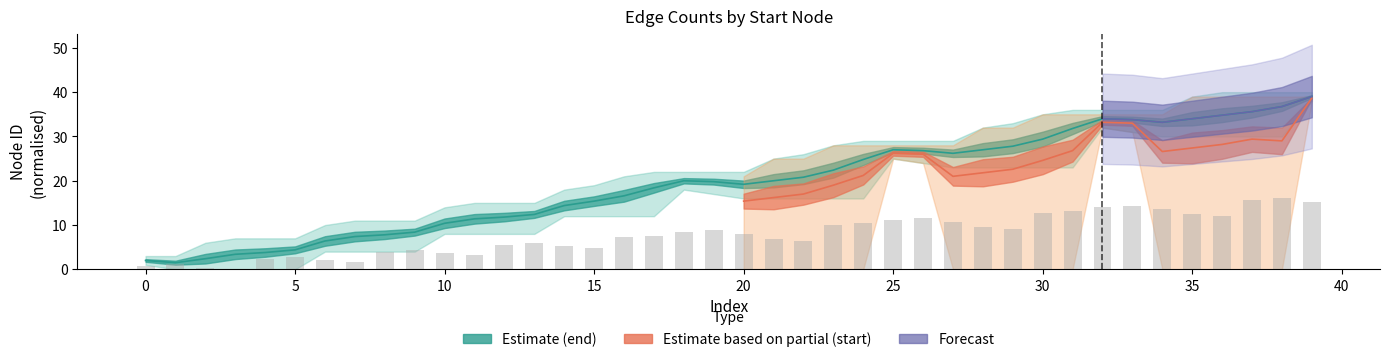

What is the sum of all values?

313.2